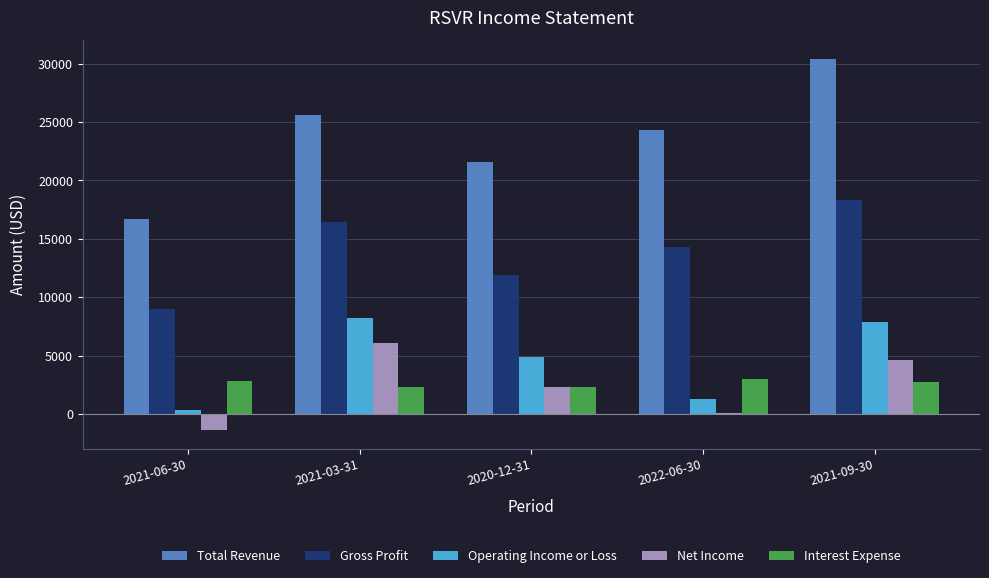

What are all the series names shown in the legend?

Total Revenue, Gross Profit, Operating Income or Loss, Net Income, Interest Expense